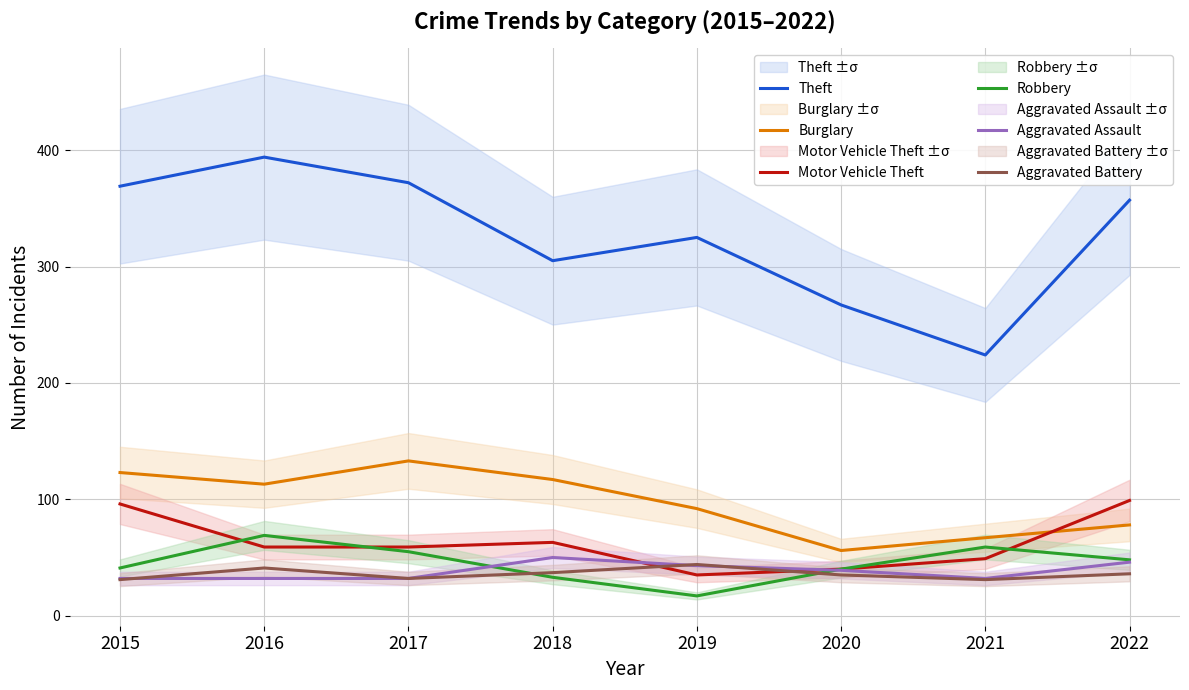

What is the total value across all series at 2021?

462